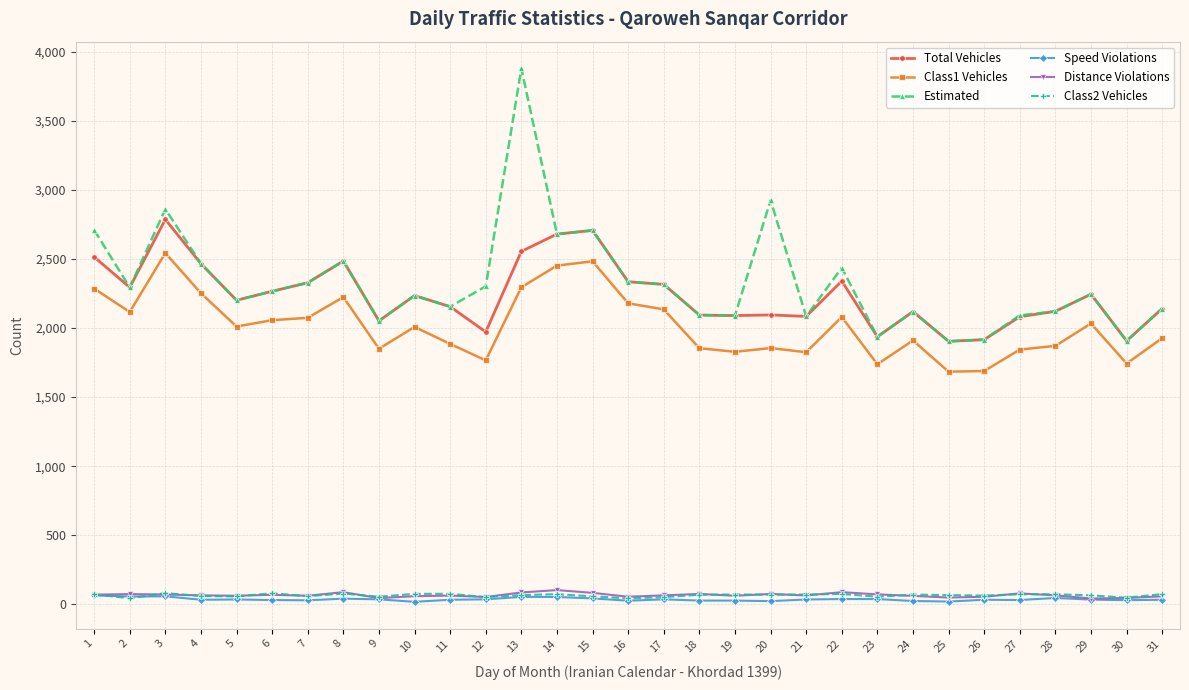

At which category does Estimated reach its first local valley?

2